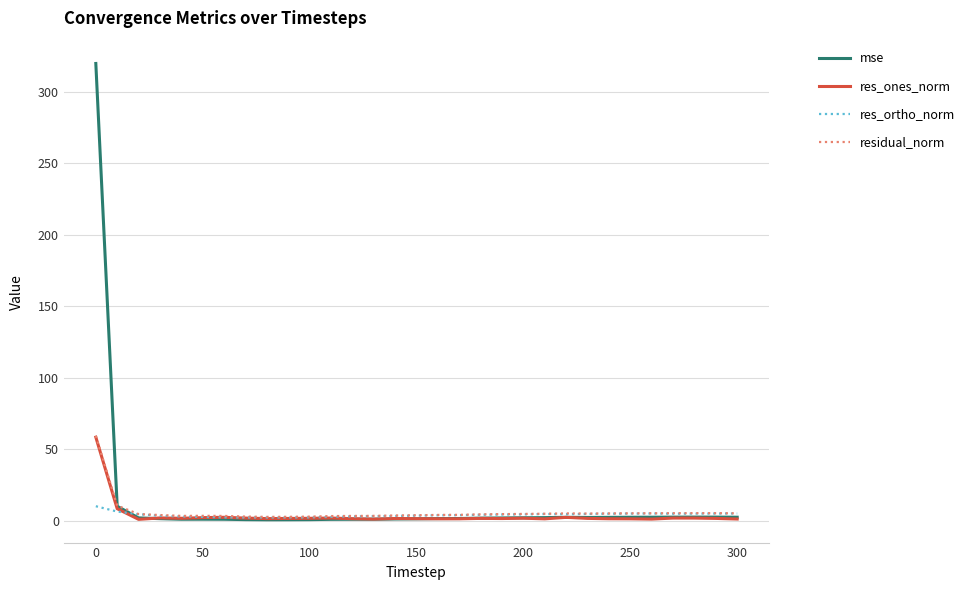

Which series has the widest spread of values?

mse